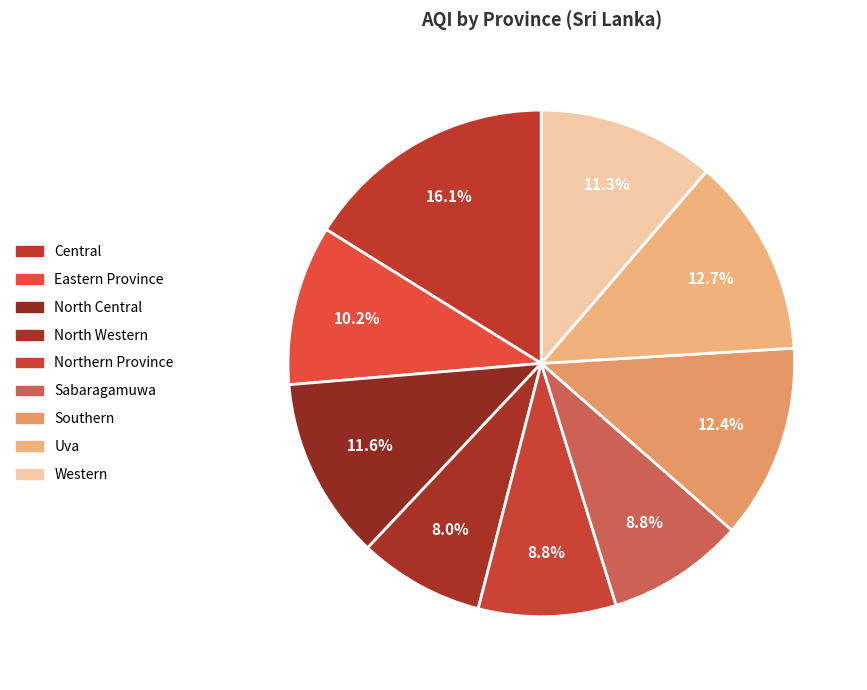

To the nearest percent, what percentage of the pie is Northern Province?

9%